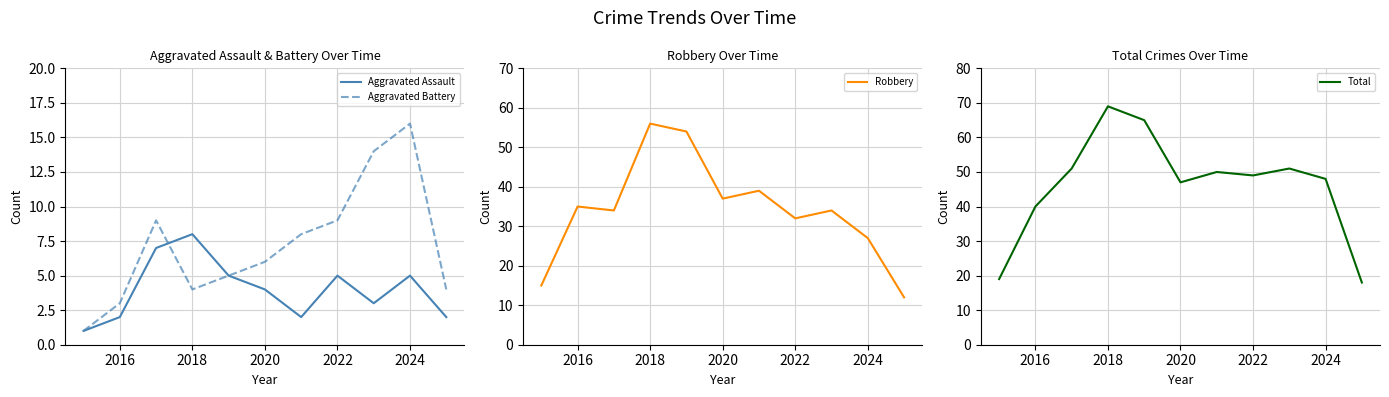

Is it true that Aggravated Battery equals 9 at 2022?

True